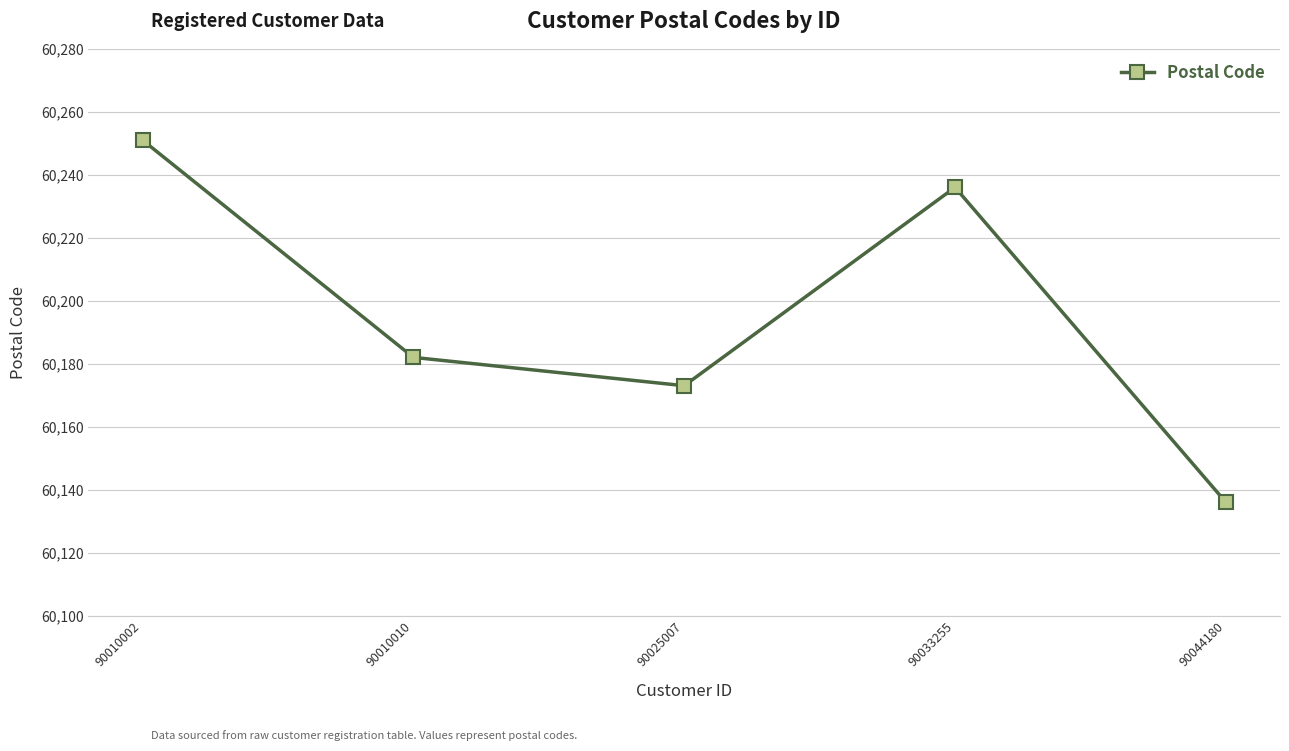

How many data points does each series have?

5